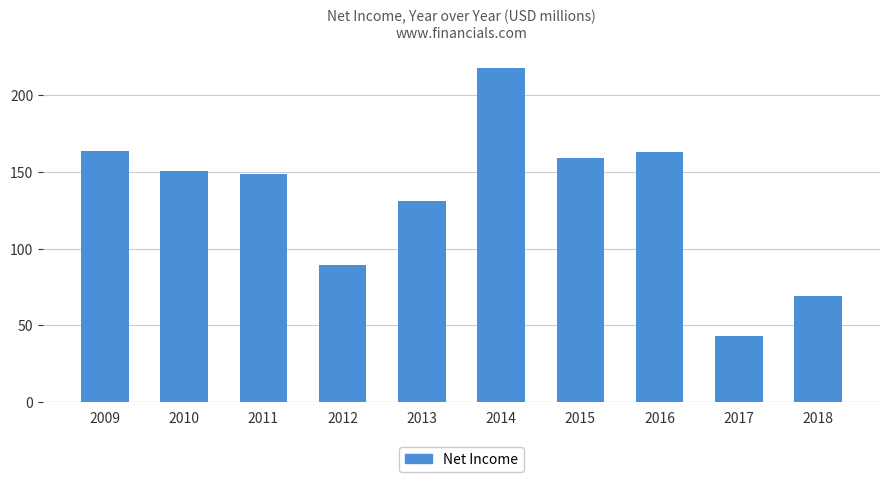

What is the minimum value shown in the chart?

43